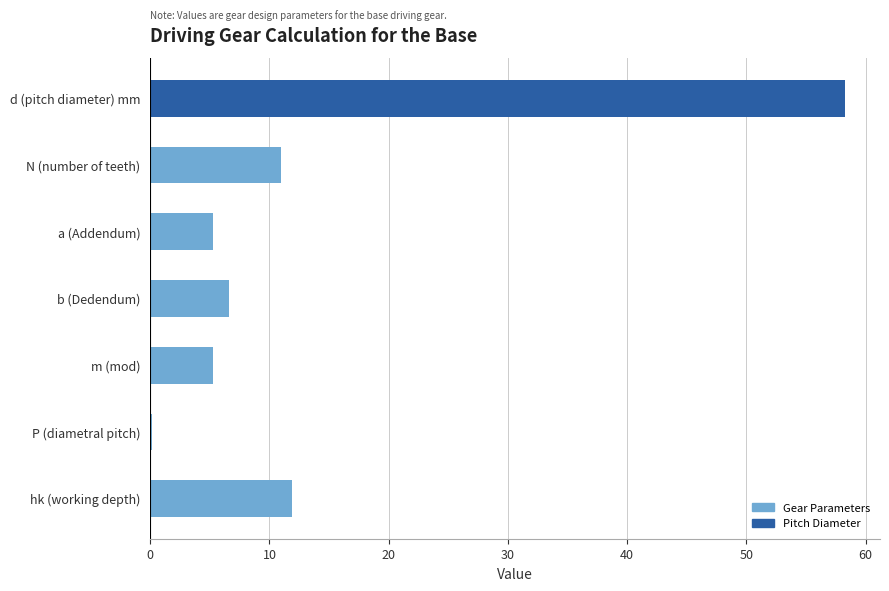

What is the label of the 2nd bar from the bottom?

P (diametral pitch)